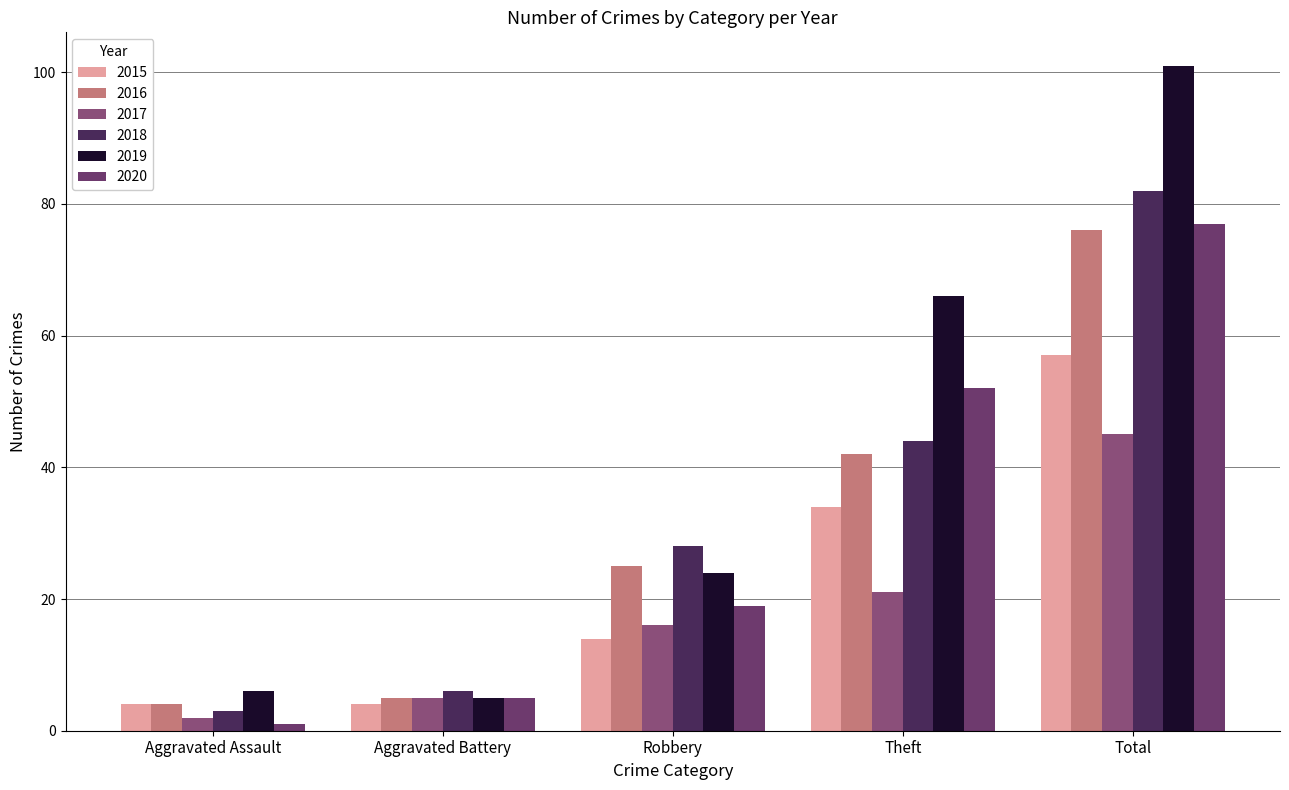

How many categories are shown in the chart?

5